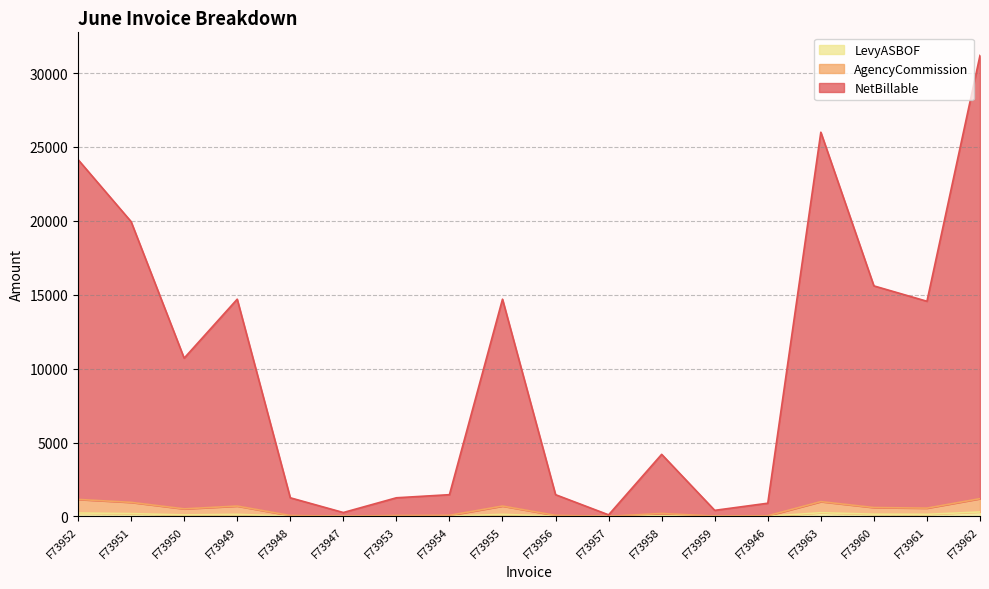

At which category is the sum across all series the highest?

F73962